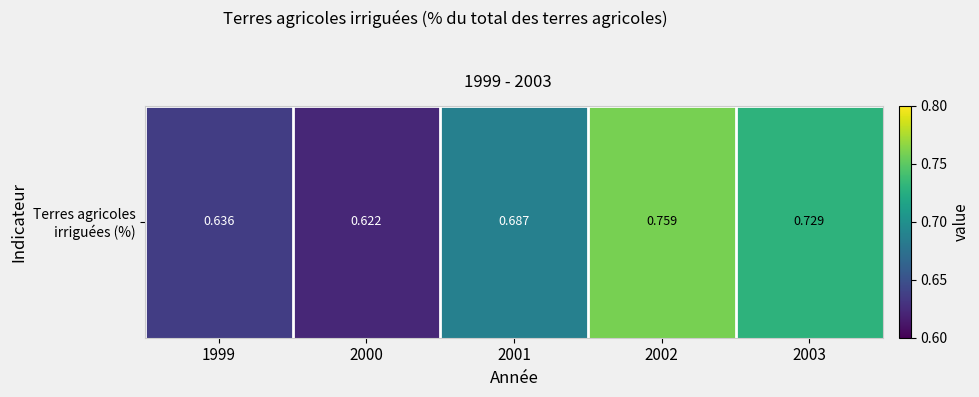

What is the minimum value shown in the chart?

0.6